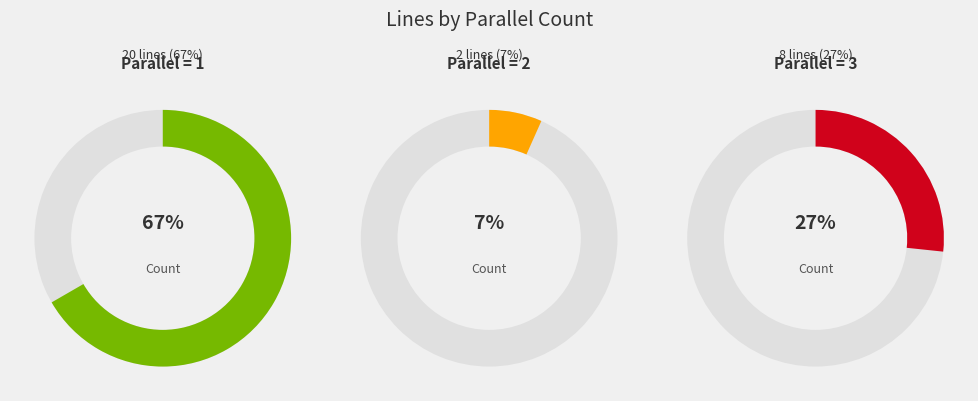

Which has a higher value, parallel_3 or parallel_2?

parallel_3